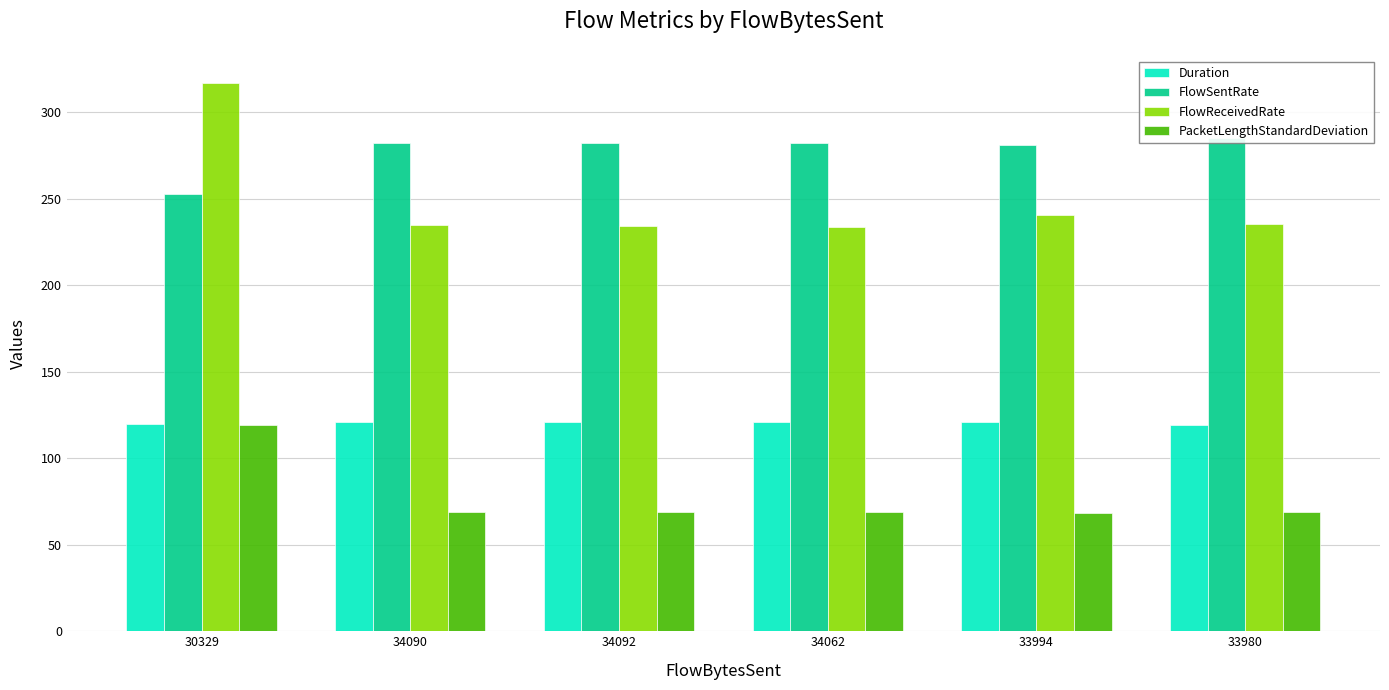

Which category has the lowest value across all series?

33994